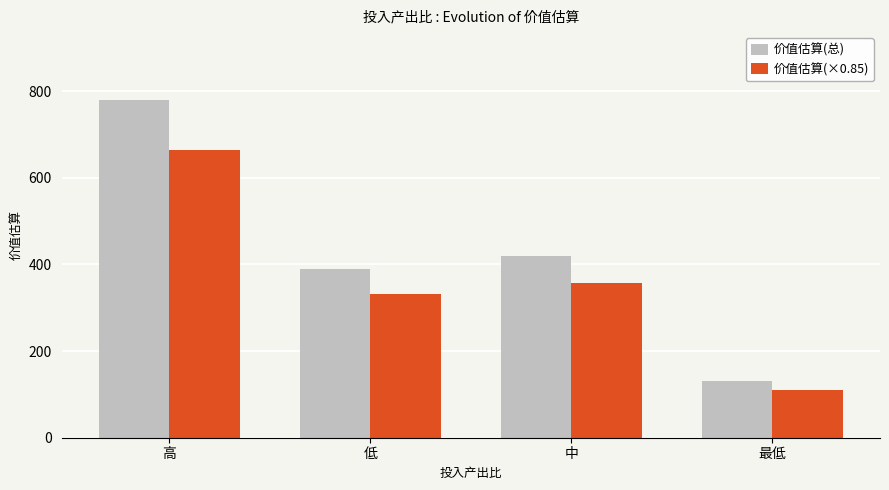

The value of 价值估算(×0.85) at 最低 is 166. True or false?

False